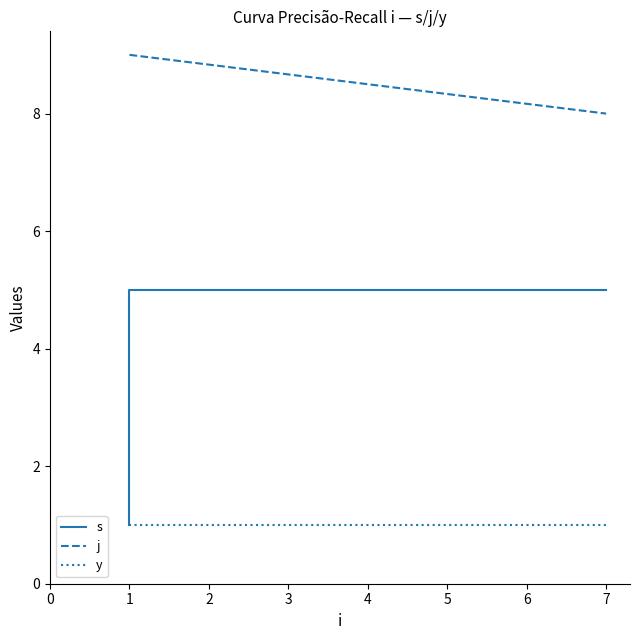

What are all the series names shown in the legend?

s, j, y